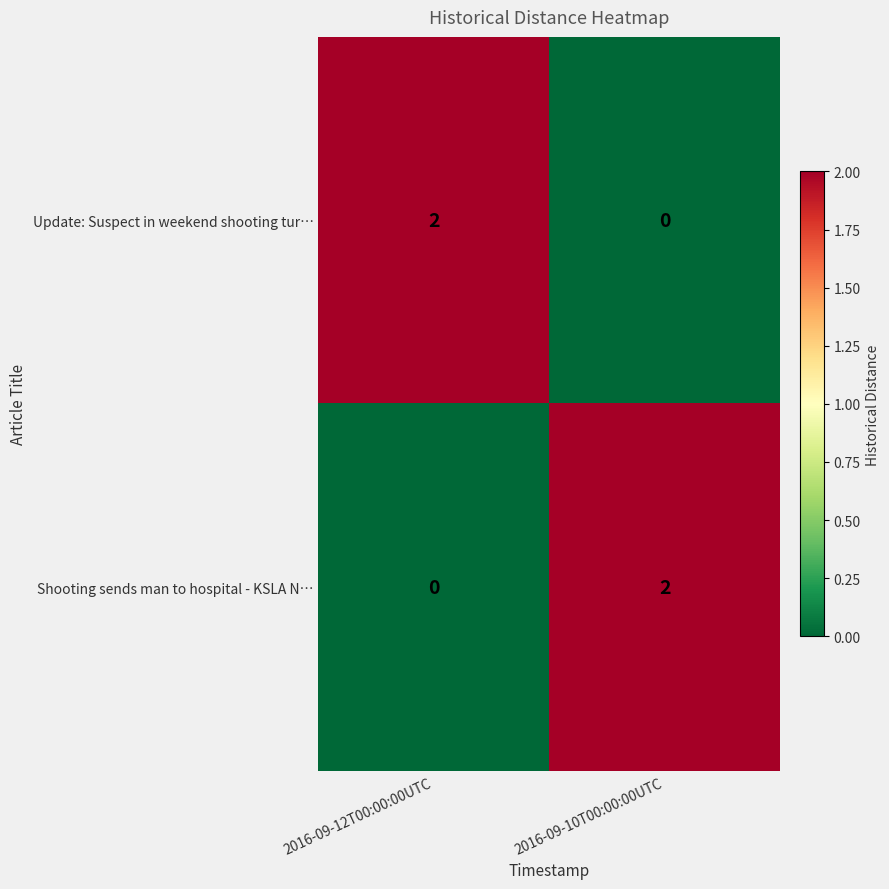

At which label does Update: Suspect in weekend shooting tur… reach its peak?

2016-09-12T00:00:00UTC